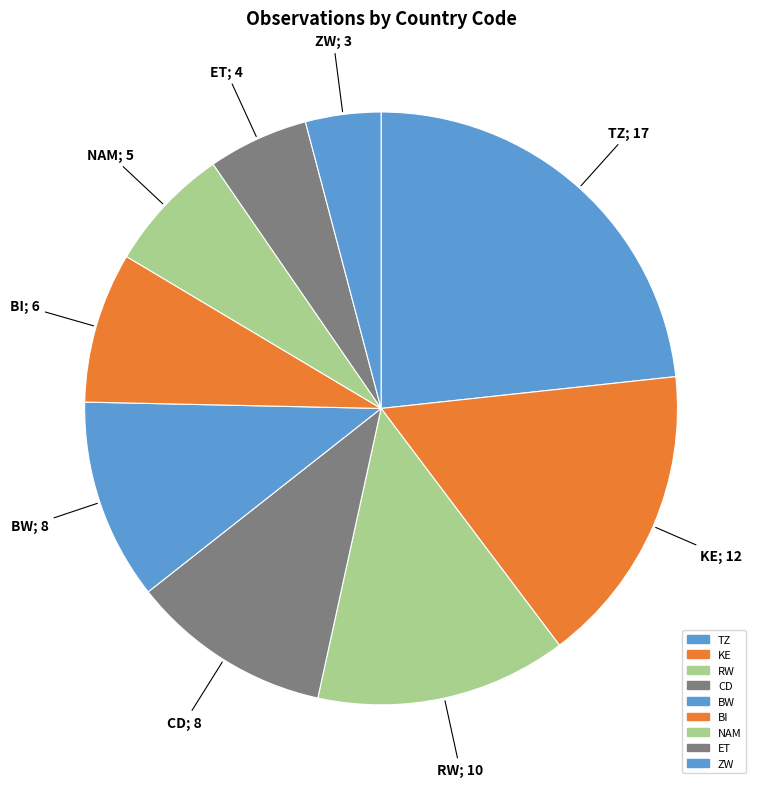

Is the sum of CD and BW greater than half?

No